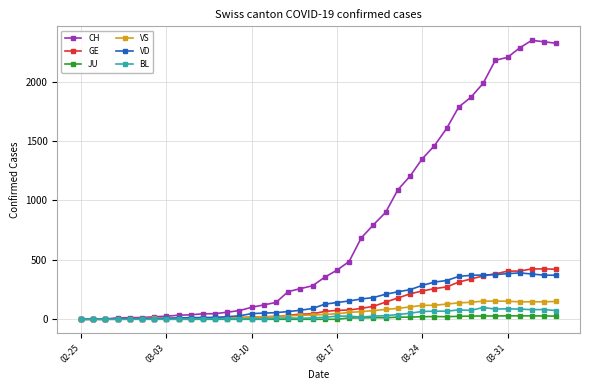

What is the sum of all BL values?

1259